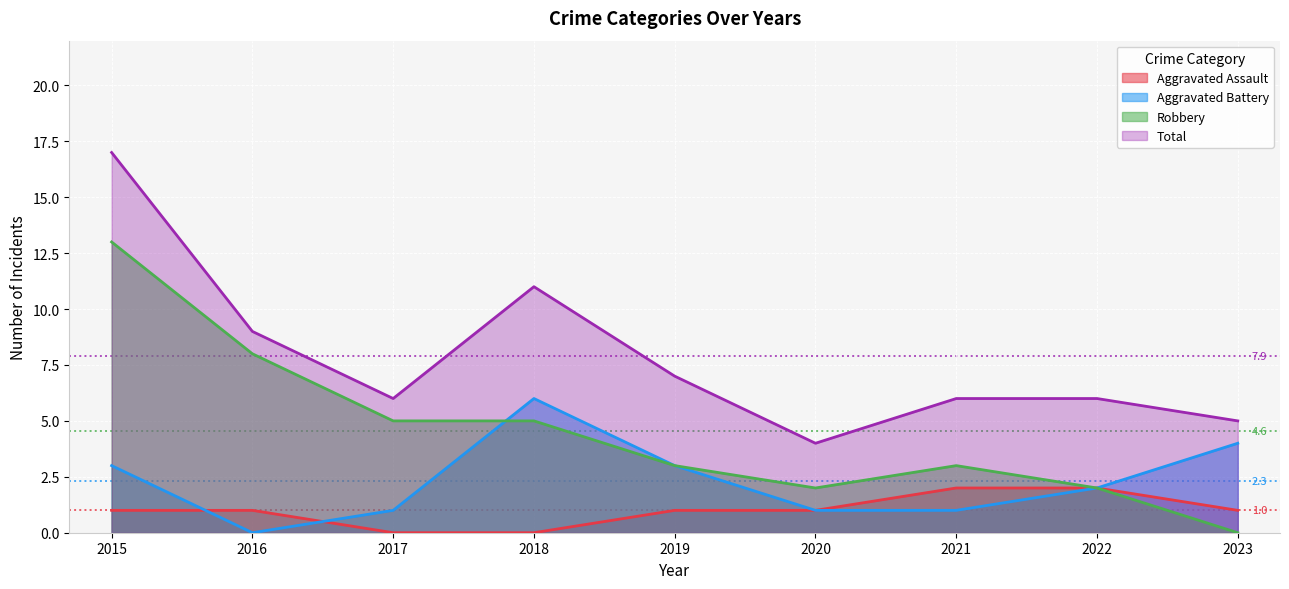

At which category is the sum across all series the highest?

2015